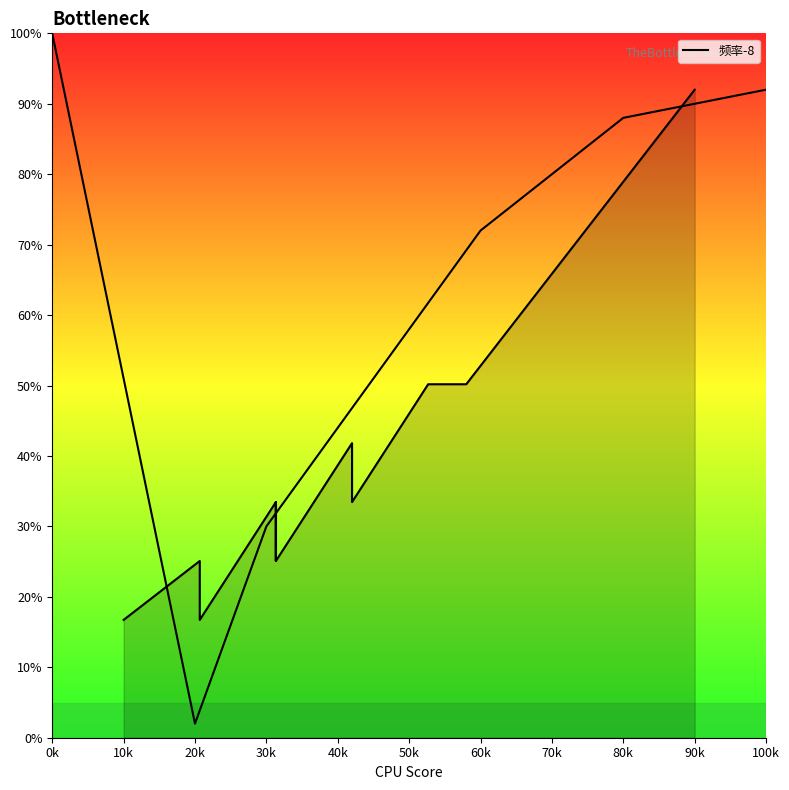

The chart shows a value of 41.1 at 90k. True or false?

False